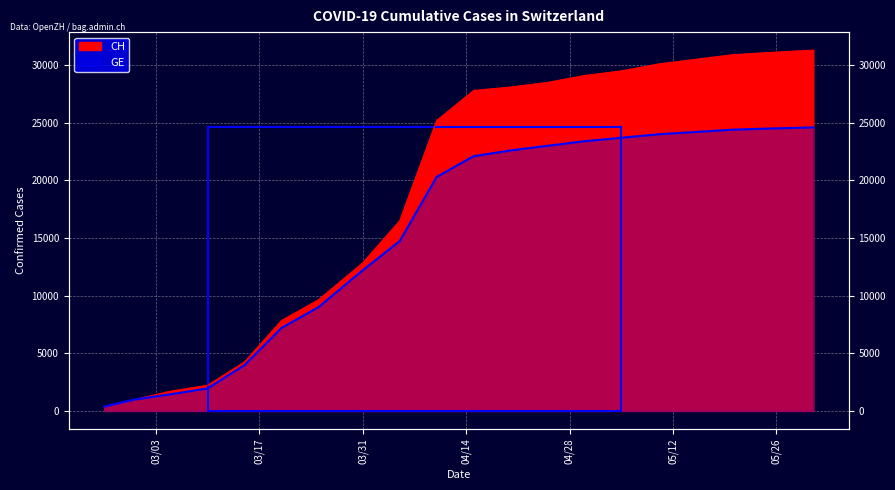

How many categories are shown in the chart?

20